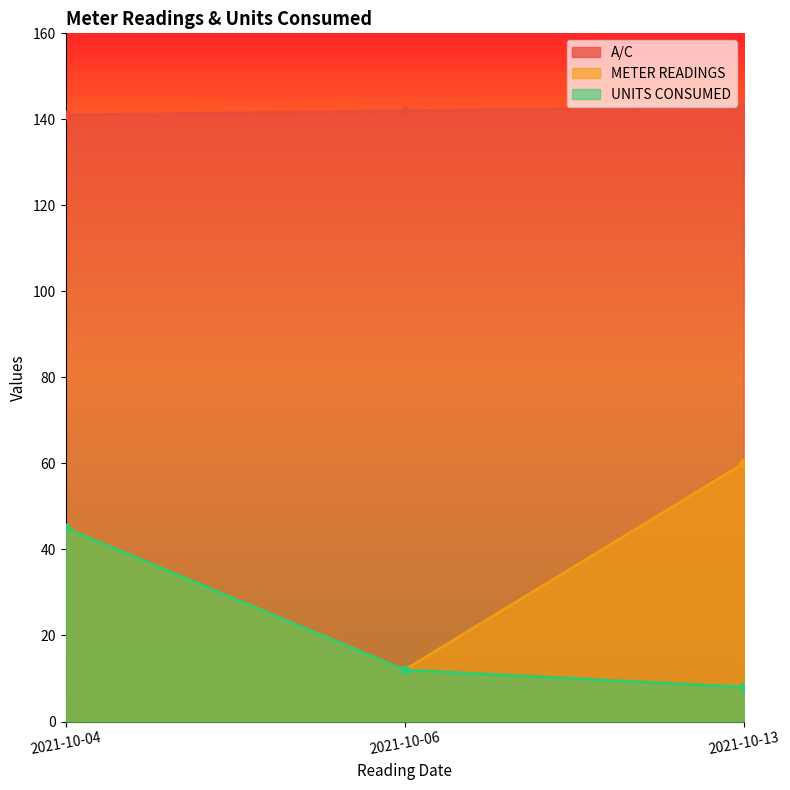

What is the sum of the UNITS CONSUMED values at 2021-10-06 and 2021-10-04?

57